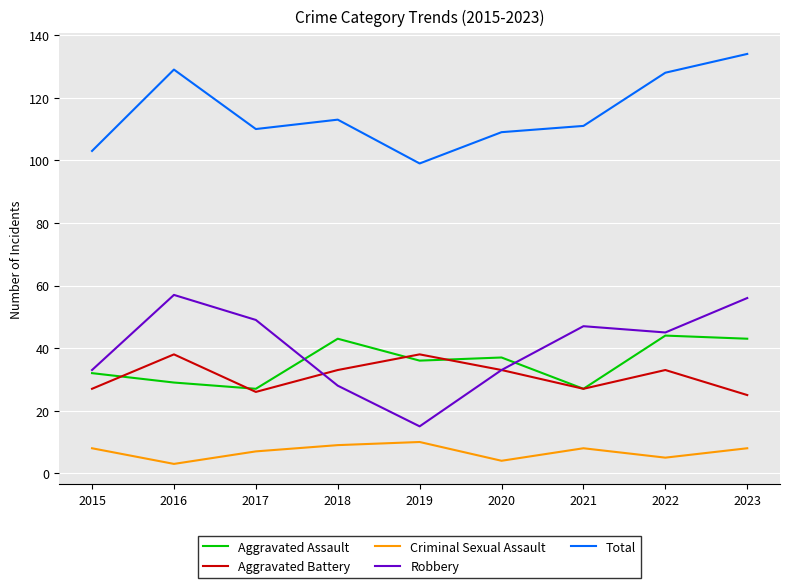

Which series has the largest range (max minus min)?

Robbery